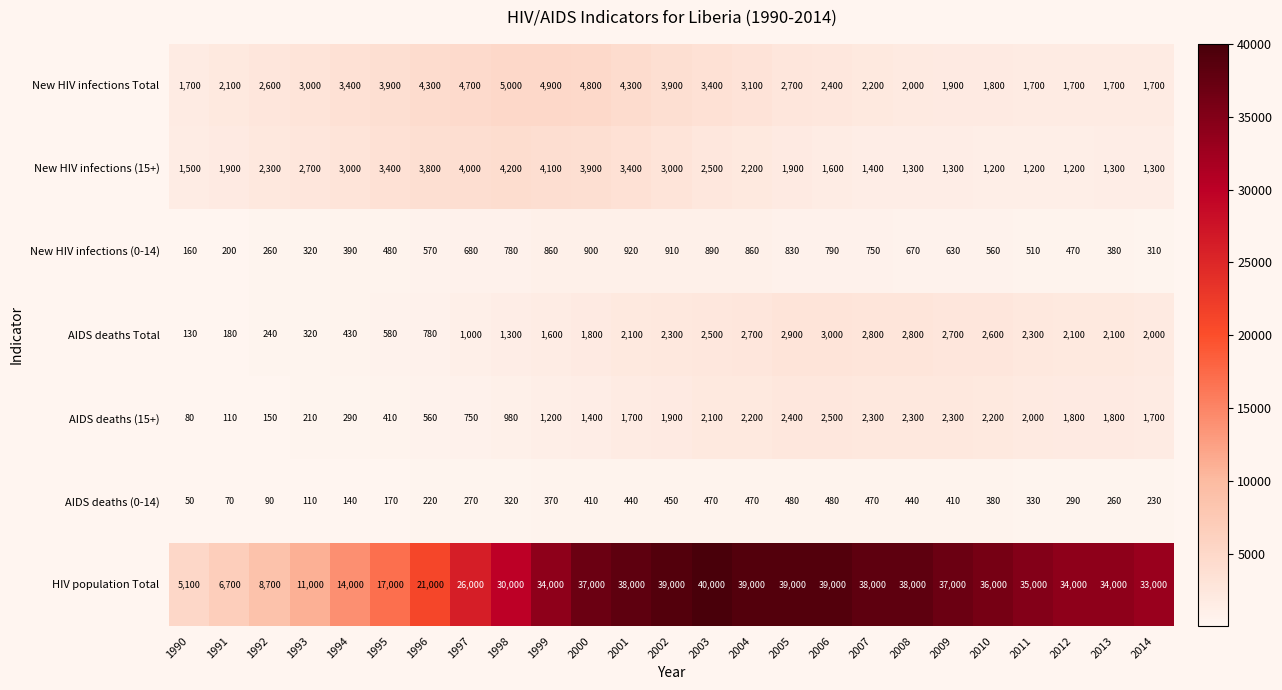

What is the maximum value shown in the chart?

40000